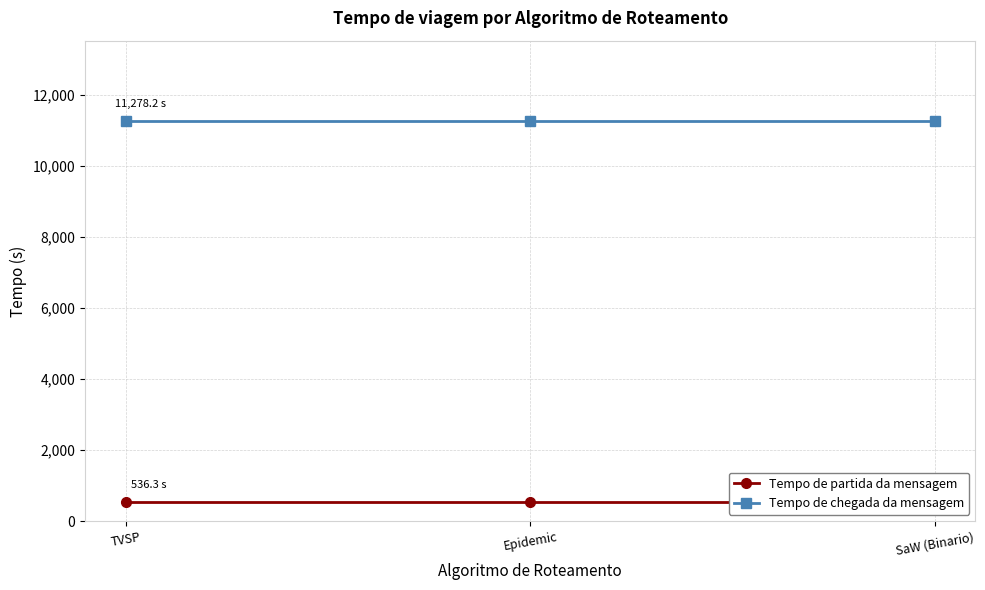

Is this an area chart (filled region under the line)?

No